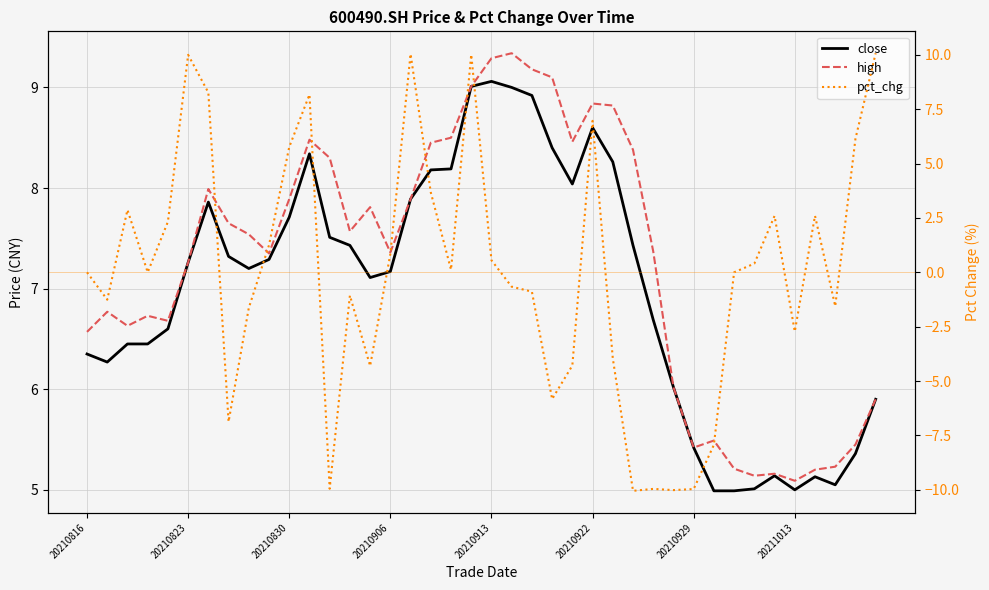

At which label is high closest to 7?

20210823